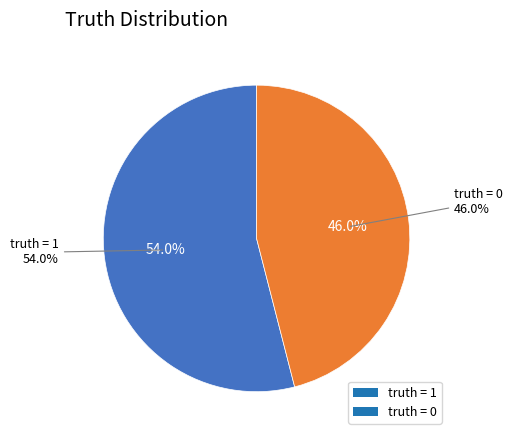

Count the number of slices in the pie.

2